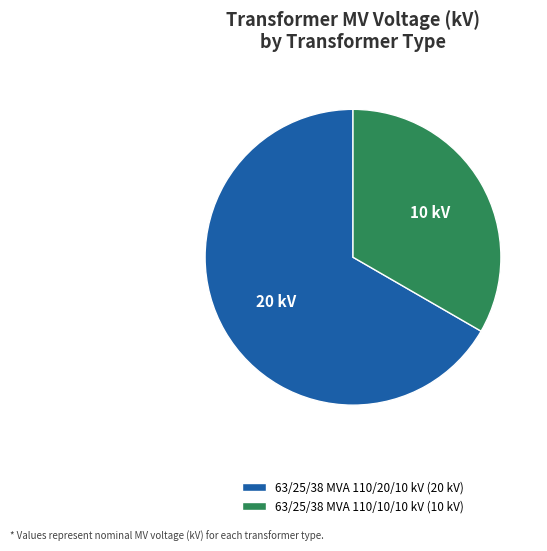

Is the sum of 63/25/38 MVA 110/20/10 kV (20 kV) and 63/25/38 MVA 110/10/10 kV (10 kV) greater than half?

Yes